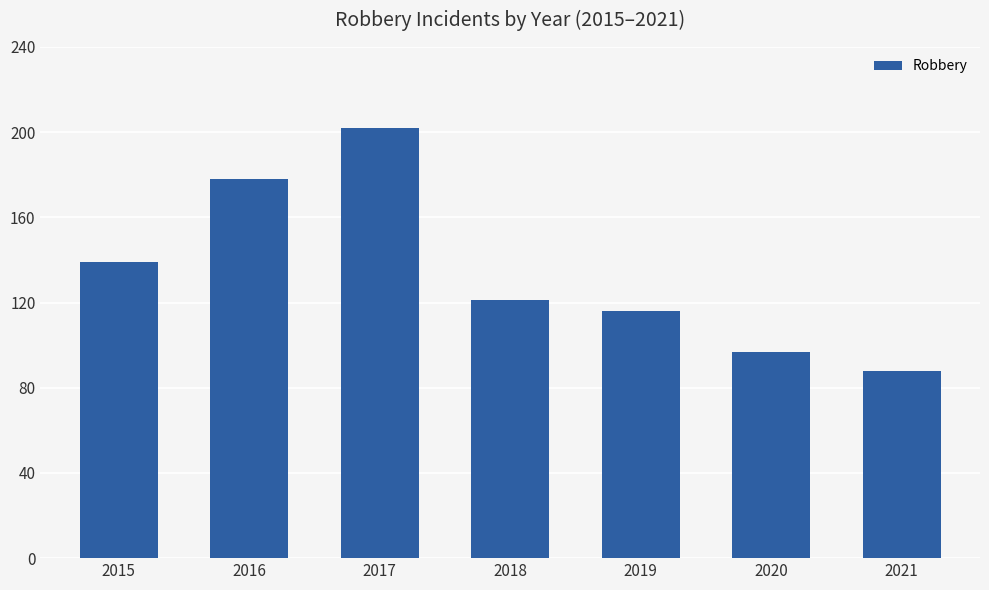

Reading left to right, transcribe all the data shown in this chart.

139	178	202	121	116	97	88